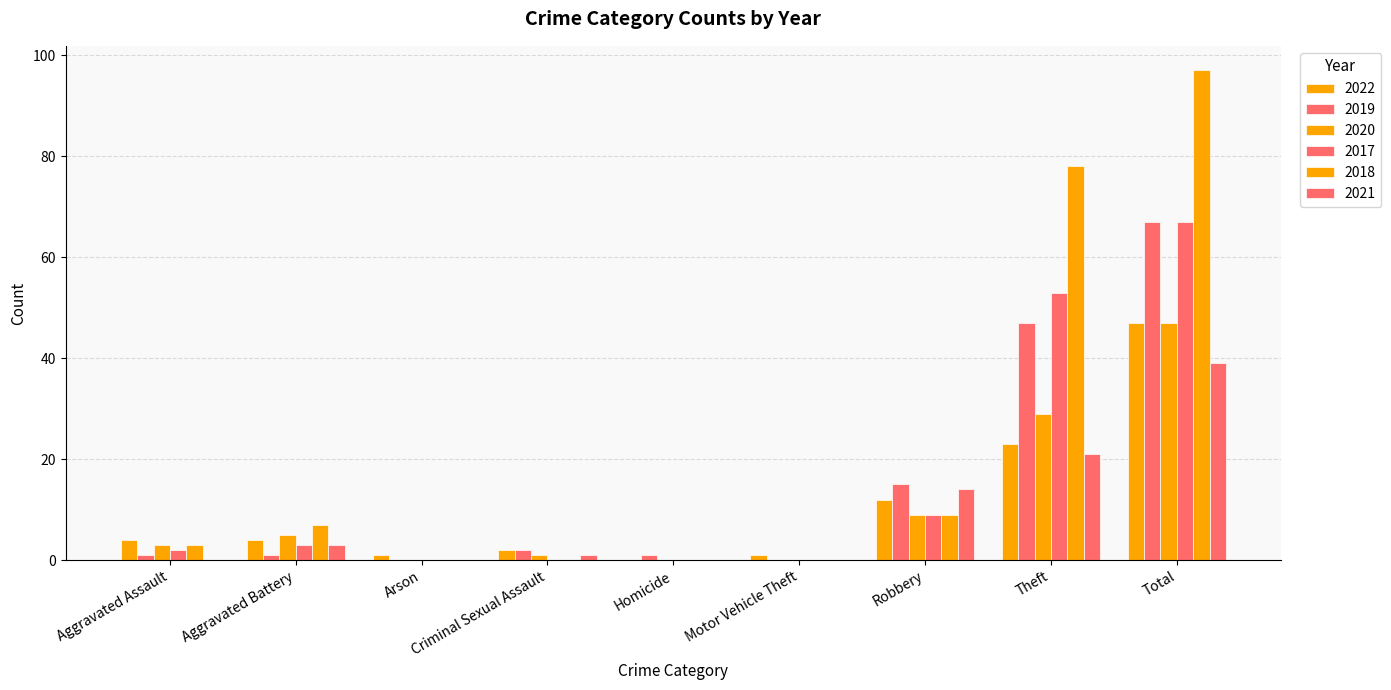

Between Criminal Sexual Assault and Aggravated Assault, which is larger?

Aggravated Assault